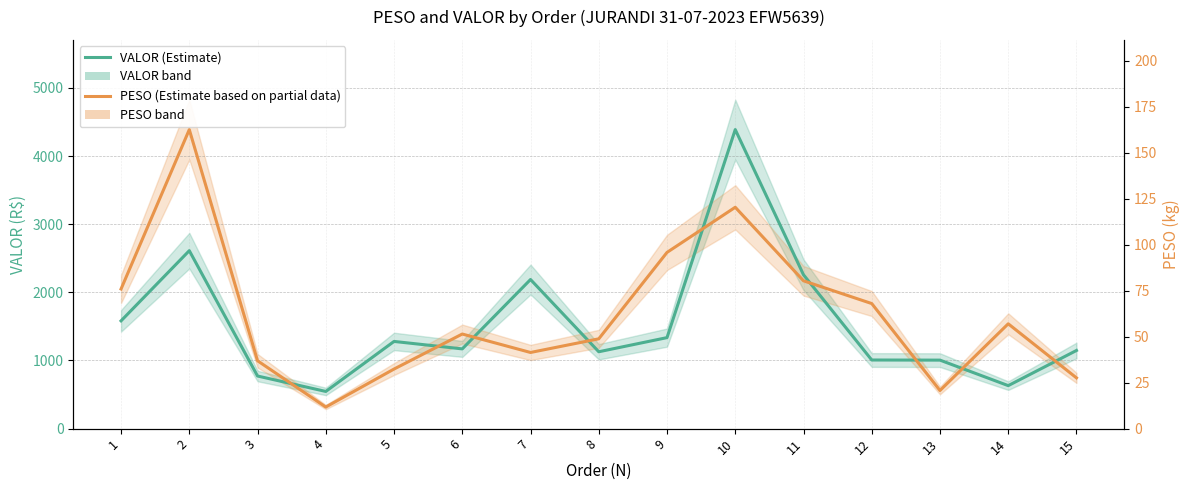

List the series in order of their peak value, lowest first.

VALOR (Estimate), PESO (scaled, Estimate)